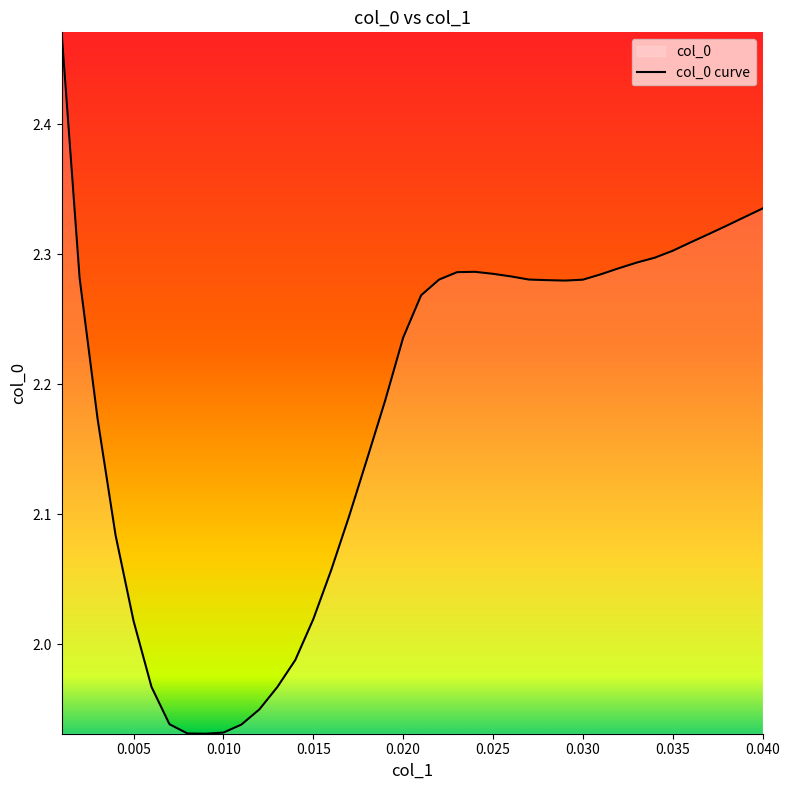

How many points are lower than both their immediate neighbors (excluding endpoints)?

2